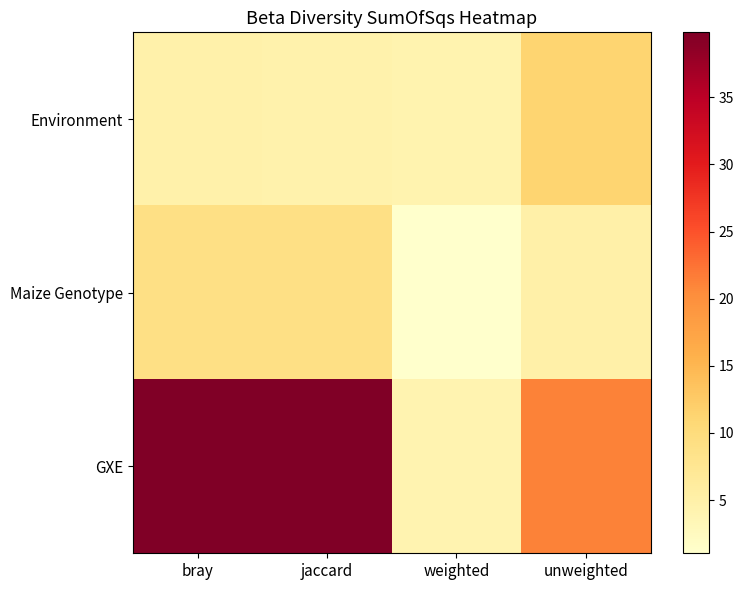

Which has a higher value, weighted or unweighted?

unweighted